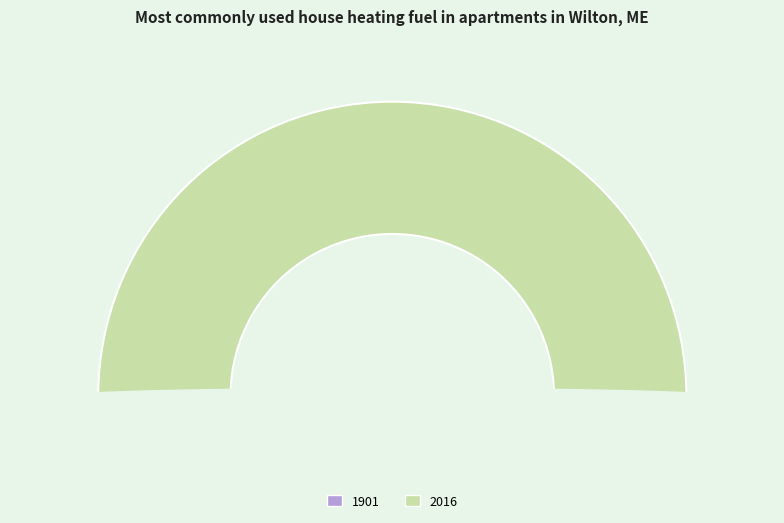

How many segments does this pie chart have?

2